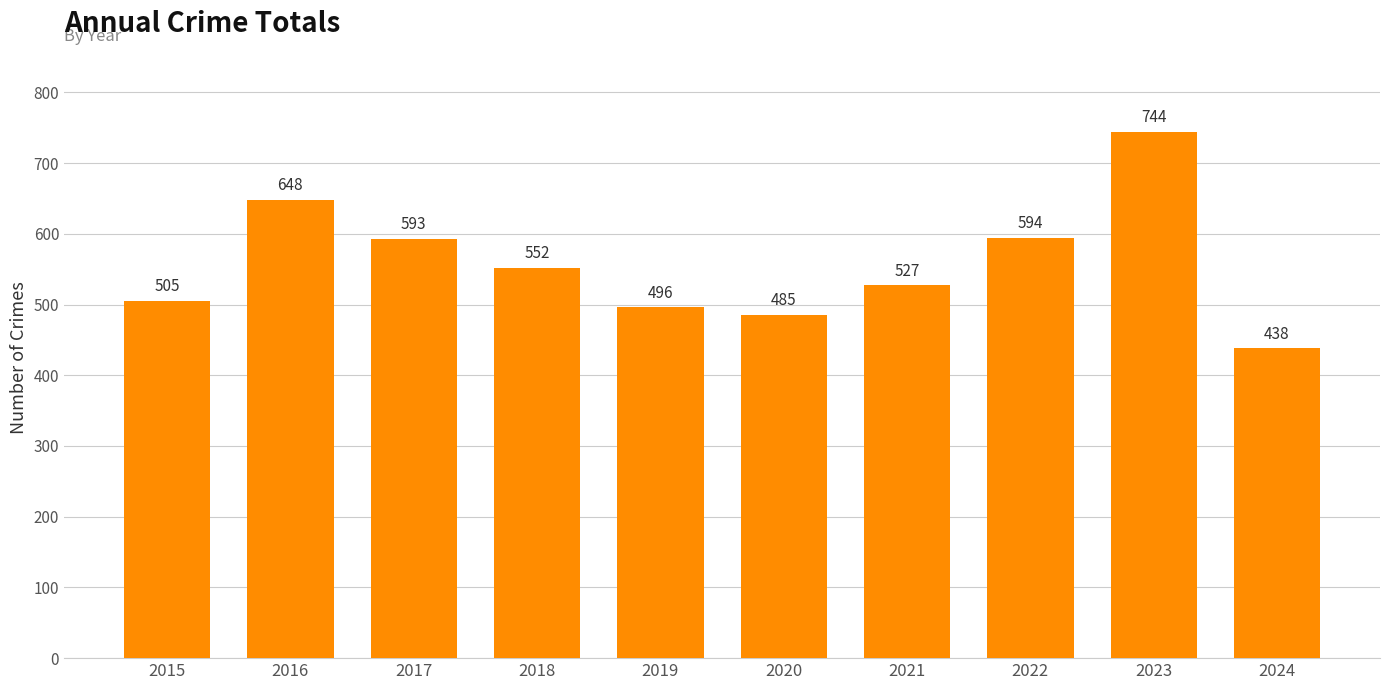

What is the sum of all values?

5582